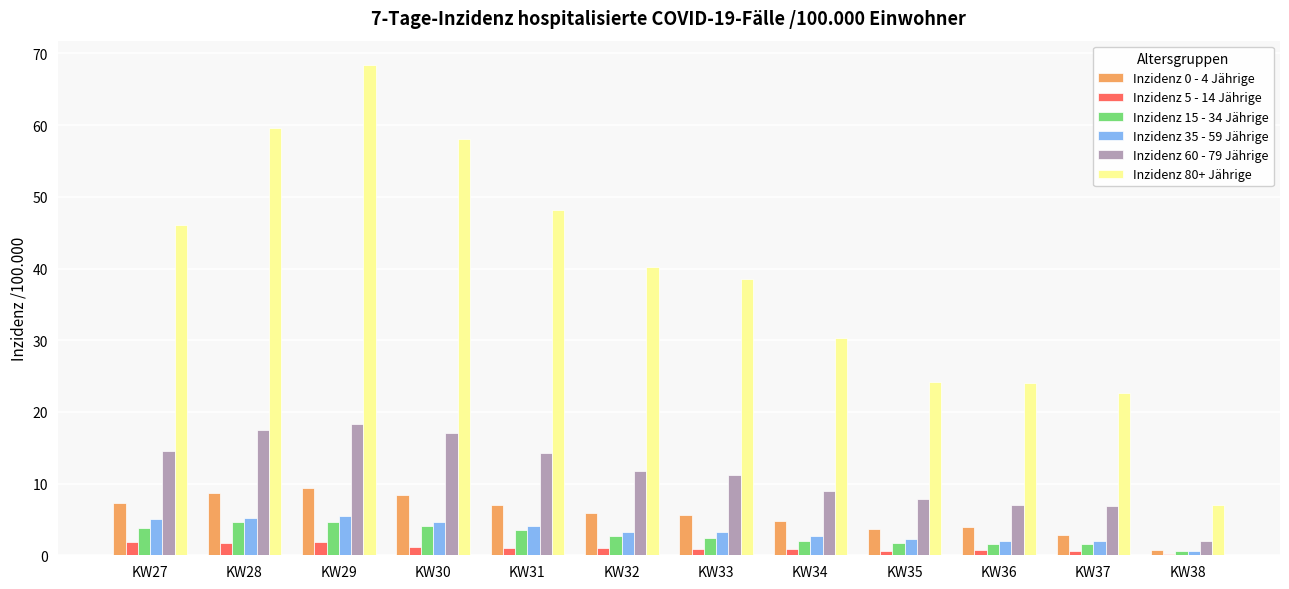

True or false: Inzidenz 15 - 34 Jährige has a value of 3.5 at KW31.

True